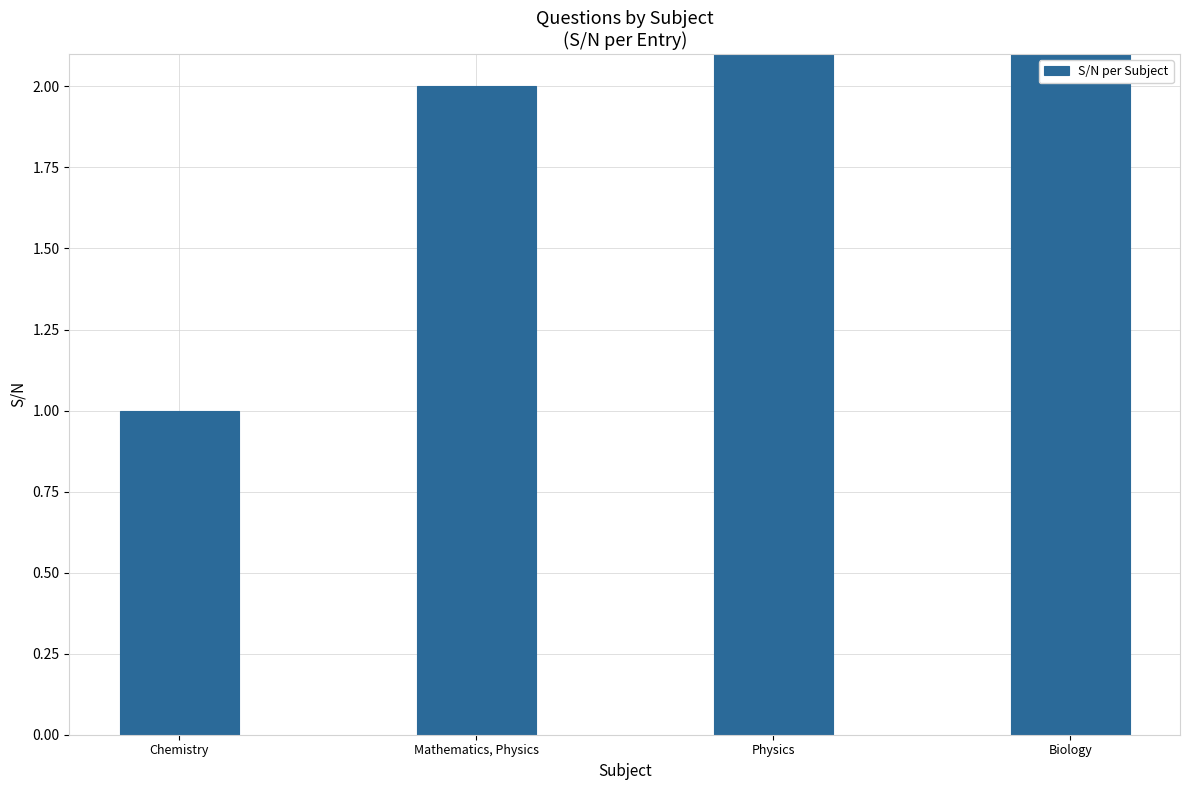

Reading left to right, extract all data points from this chart.

1	2	3	4